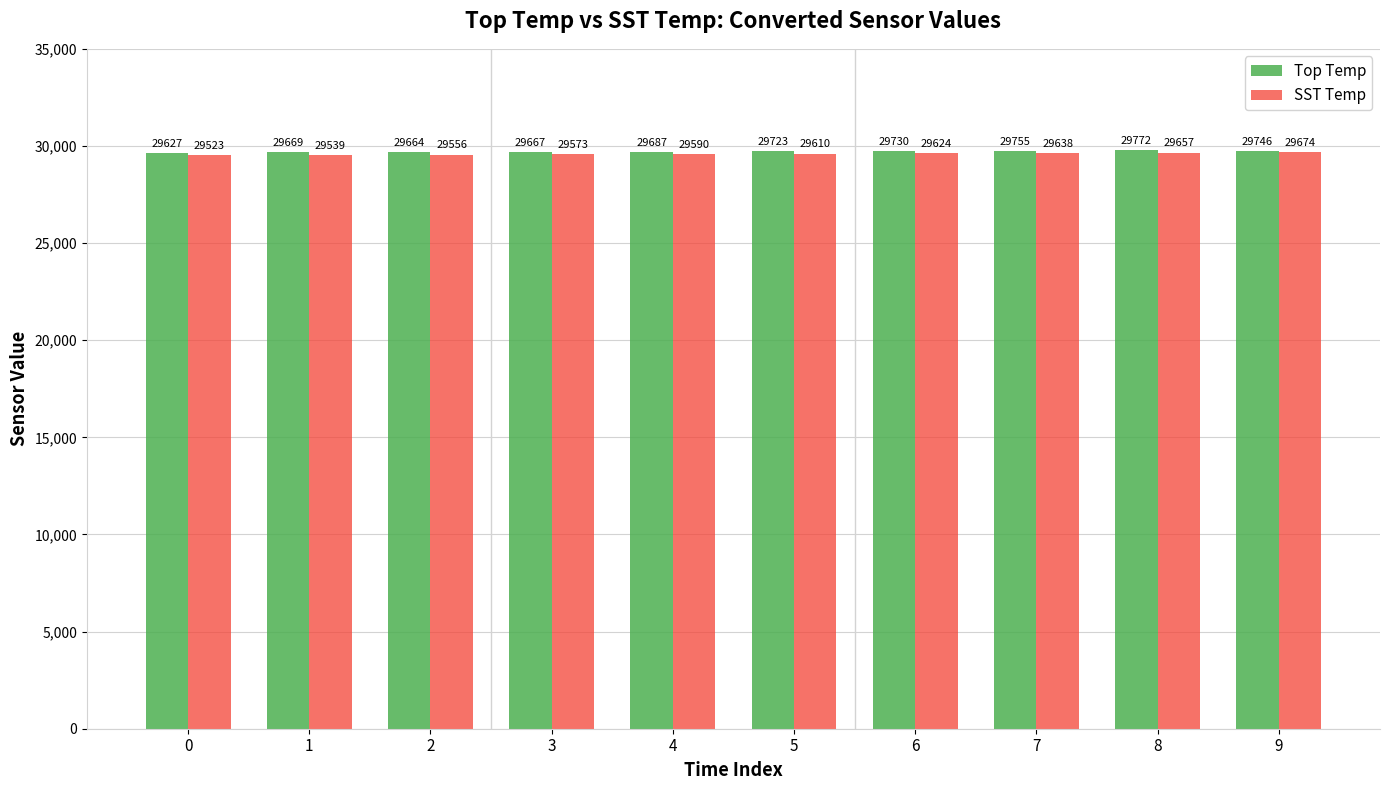

Reading left to right, transcribe all the data shown in this chart.

Top Temp: 29627	29669	29664	29667	29687	29723	29730	29755	29772	29746
SST Temp: 29523	29539	29556	29573	29590	29610	29624	29638	29657	29674